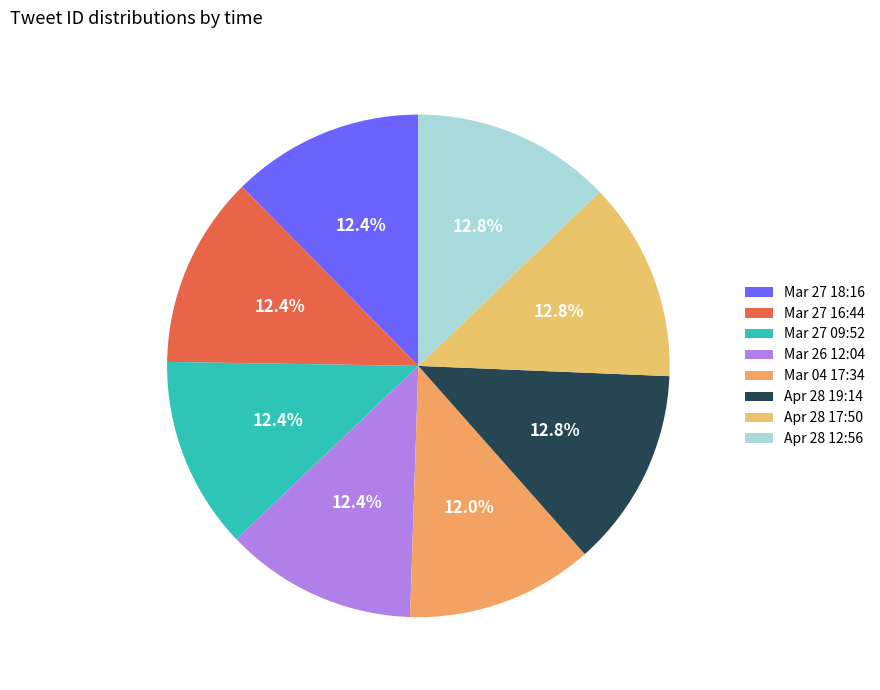

Combined, do Apr 28 12:56 and Mar 27 09:52 account for over 50%?

No